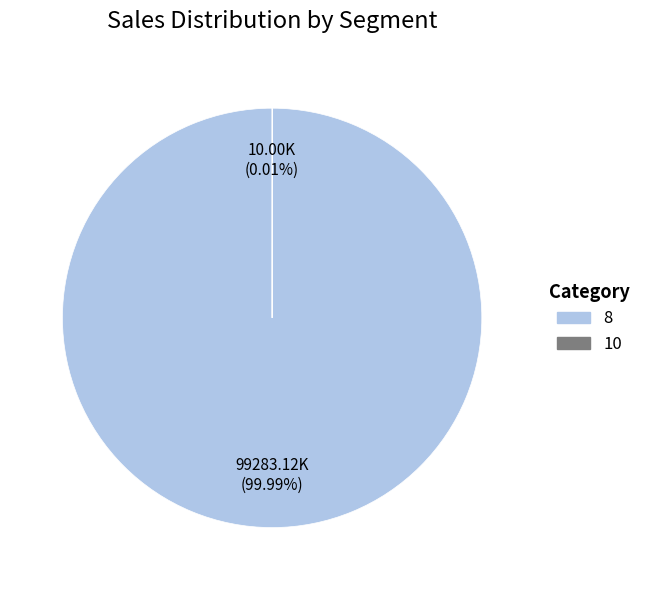

To the nearest percent, what is the average slice percentage?

50%